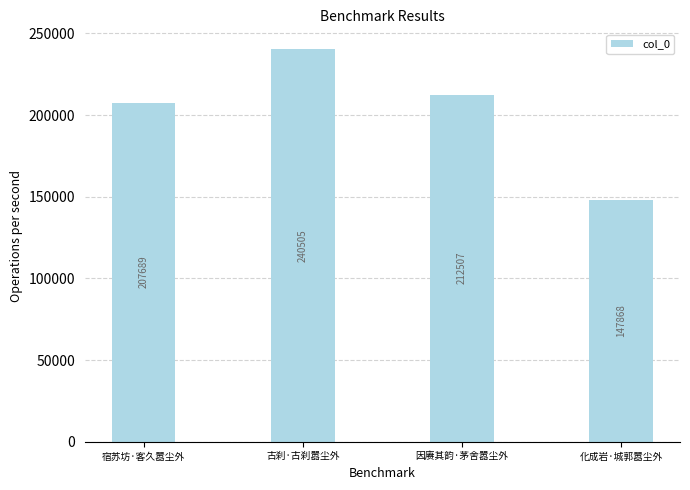

What is the ratio of the value at 因赓其韵·茅舍嚣尘外 to the value at 古刹·古刹嚣尘外?

0.9